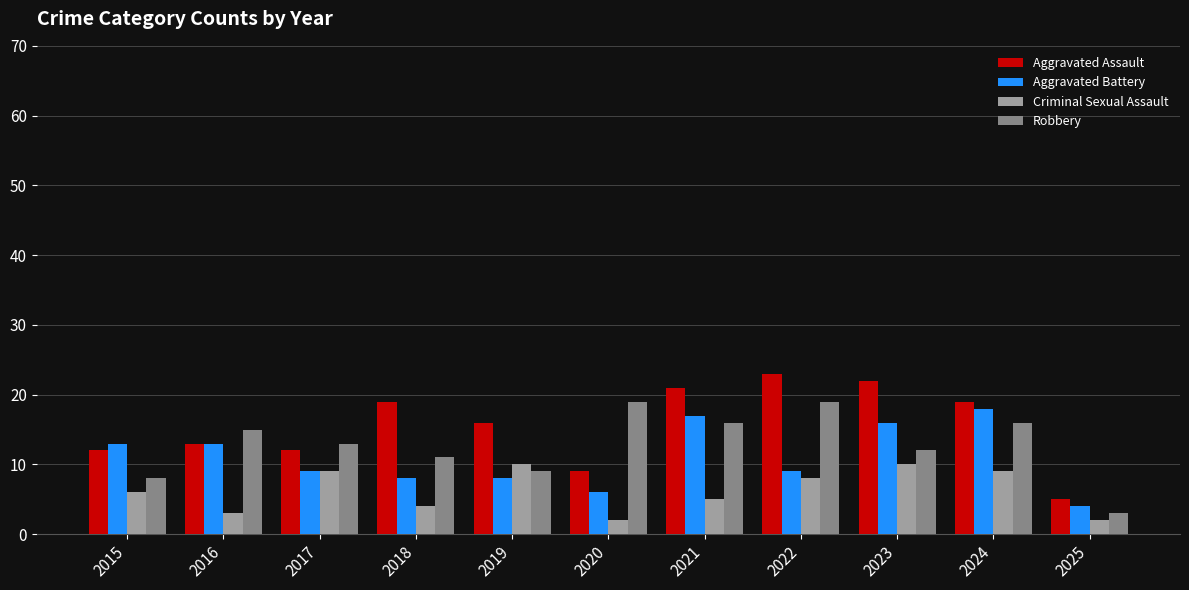

True or false: Robbery has a value of 3 at 2025.

True